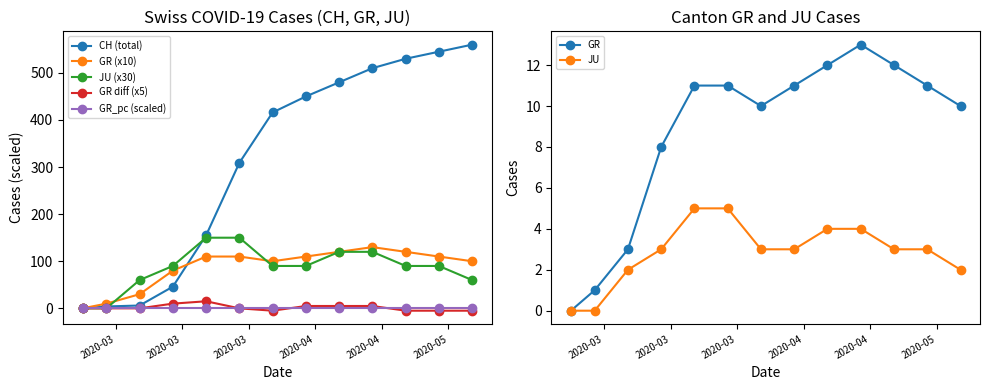

Which category has the highest value across all series?

2020-05-17